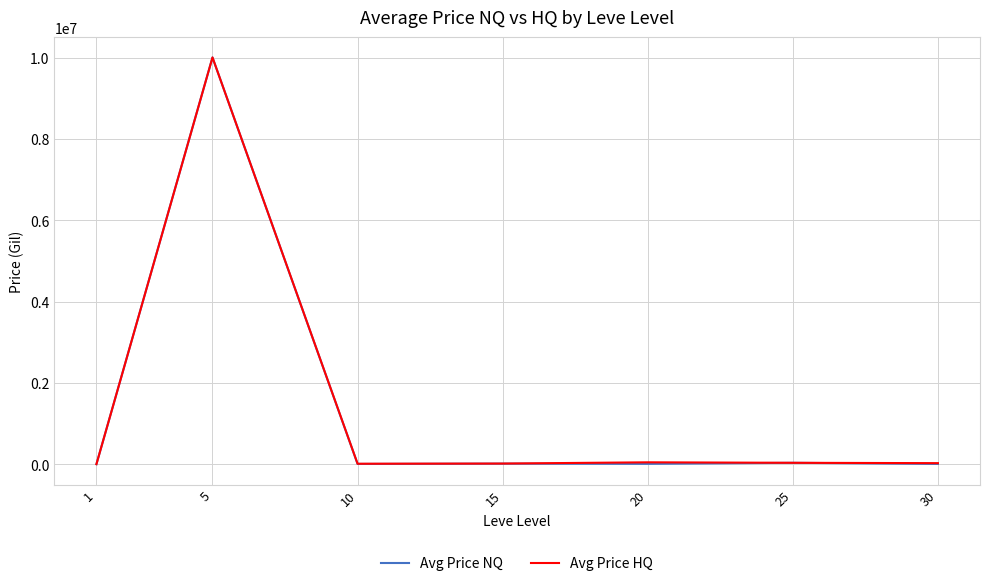

What are all the series names shown in the legend?

Avg Price NQ, Avg Price HQ